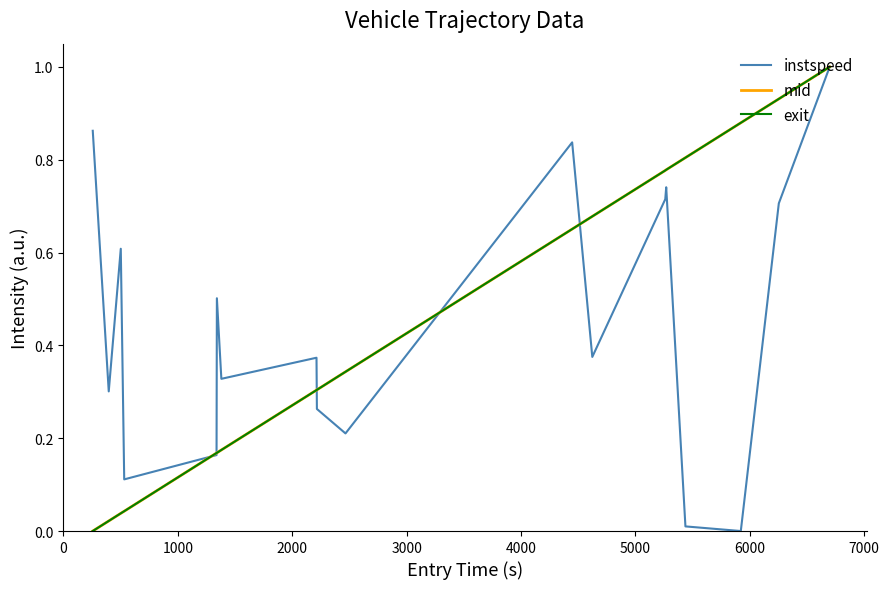

What is the maximum value shown in the chart?

1.0